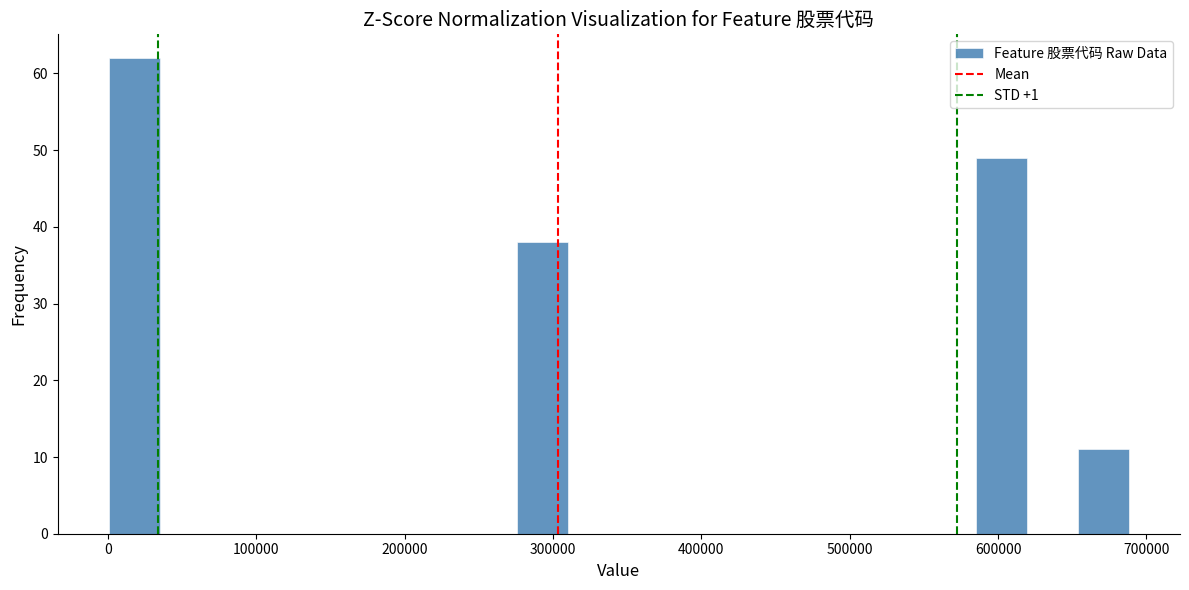

Read against the x-axis, roughly where is the centre of the tallest bar?

20000